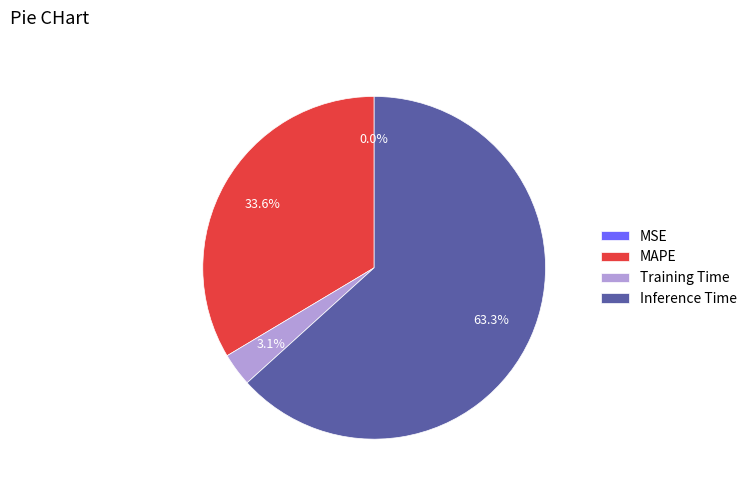

What percentage is the MAPE slice, to the nearest percent?

34%